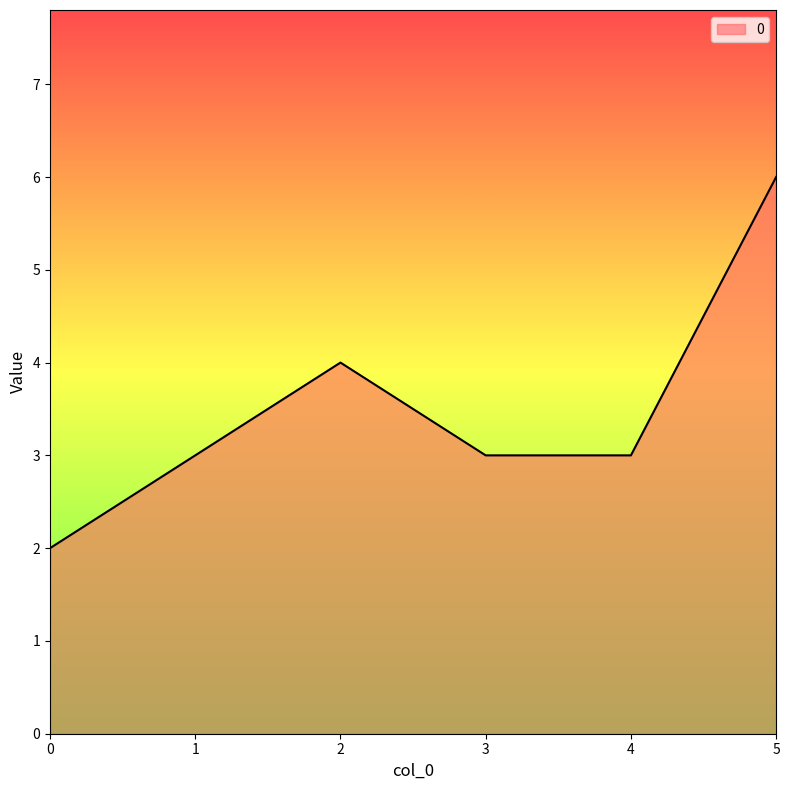

At which label is the value closest to 4?

2